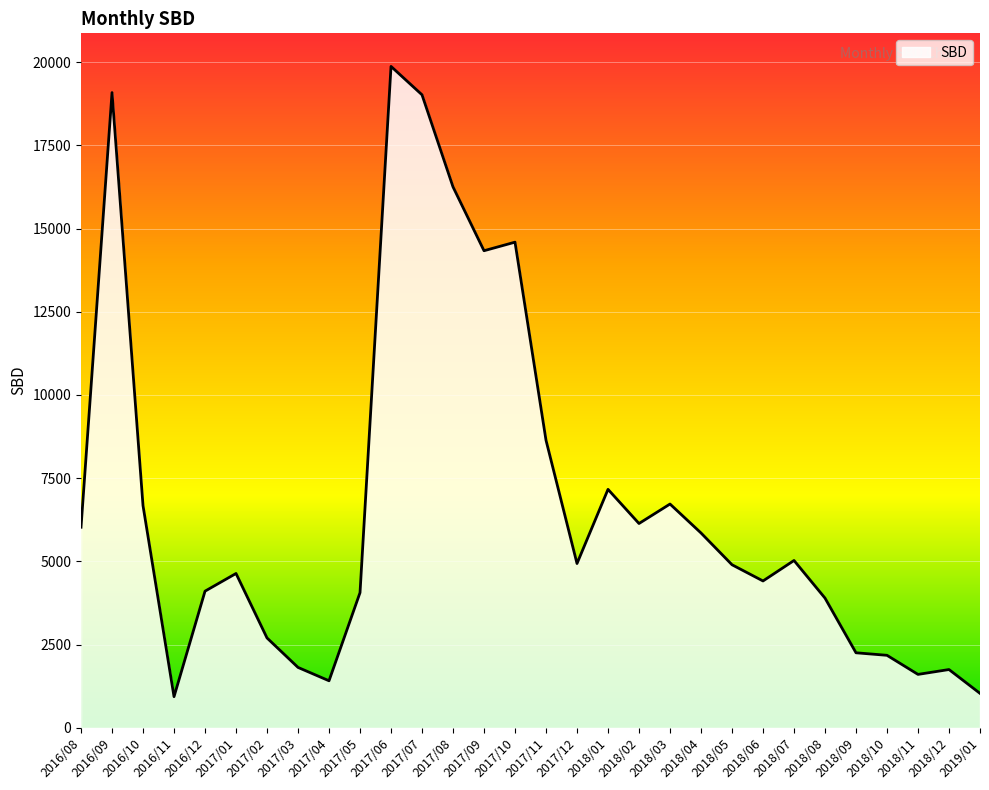

Approximately how many times larger is the value at 2016/12 compared to 2017/01?

0.9